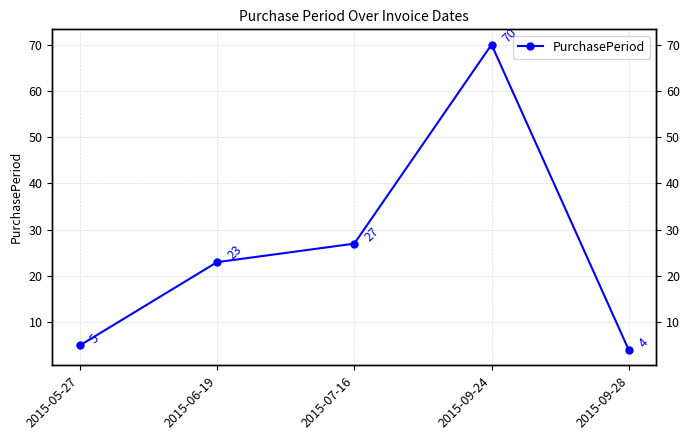

Reading right to left, list all the values displayed in this chart.

2015-09-28=4	2015-09-24=70	2015-07-16=27	2015-06-19=23	2015-05-27=5